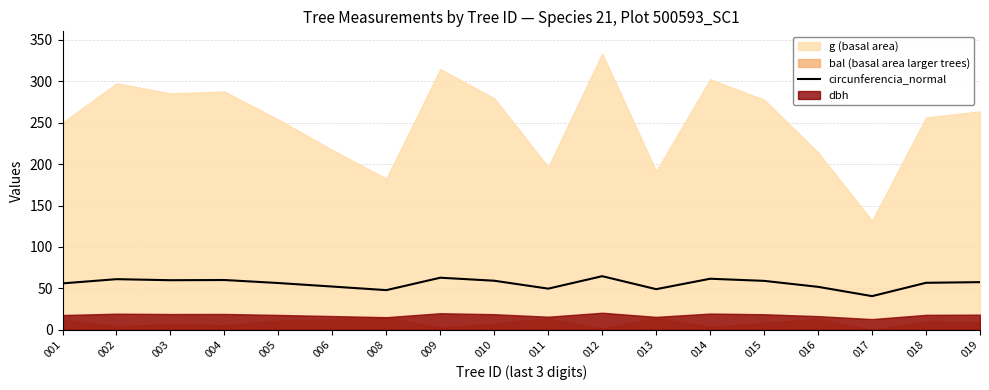

Rank the categories by value from lowest to highest.

017, 008, 013, 011, 016, 006, 001, 005, 018, 019, 015, 010, 003, 004, 002, 014, 009, 012